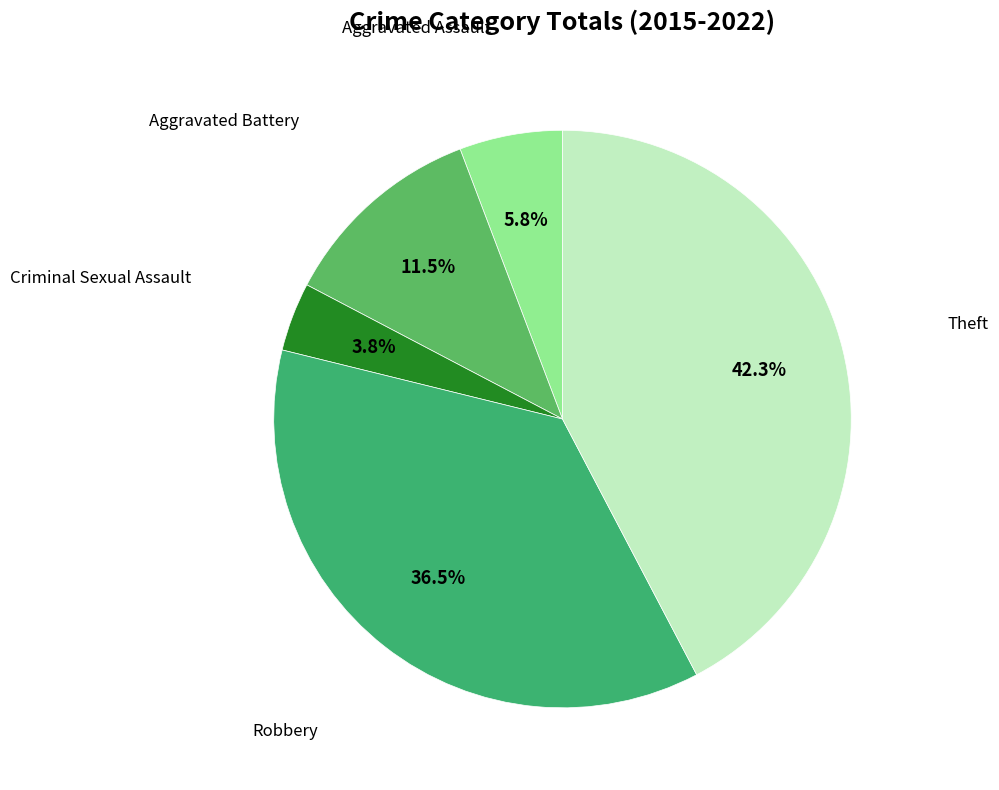

Is Aggravated Battery the majority of the pie?

No